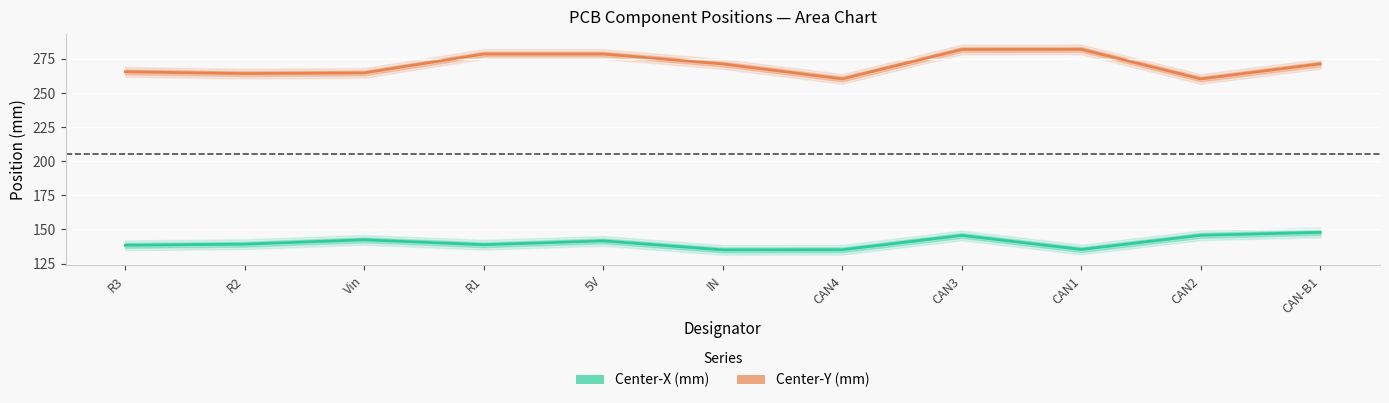

What is the label of the 7th point from the left?

CAN4